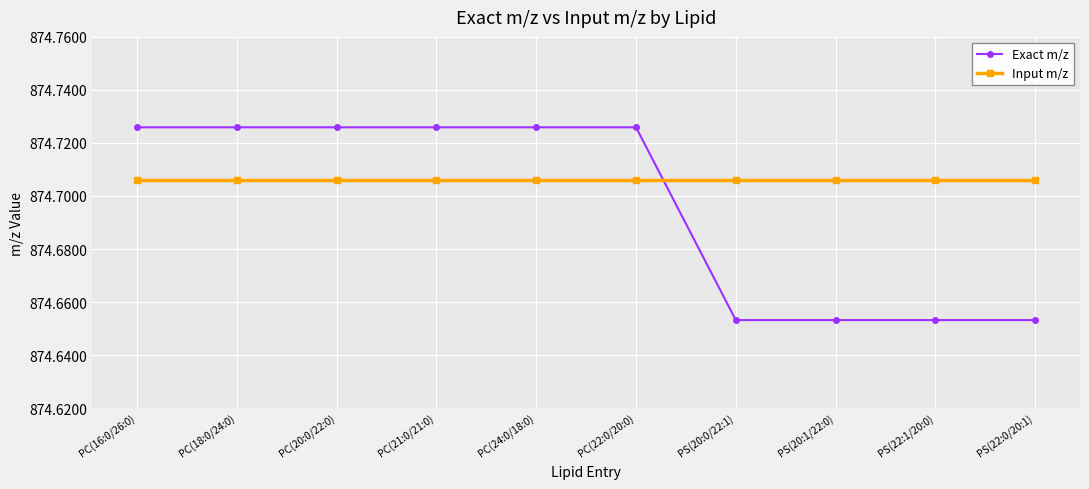

What is the sum of all Input m/z values?

8747.1